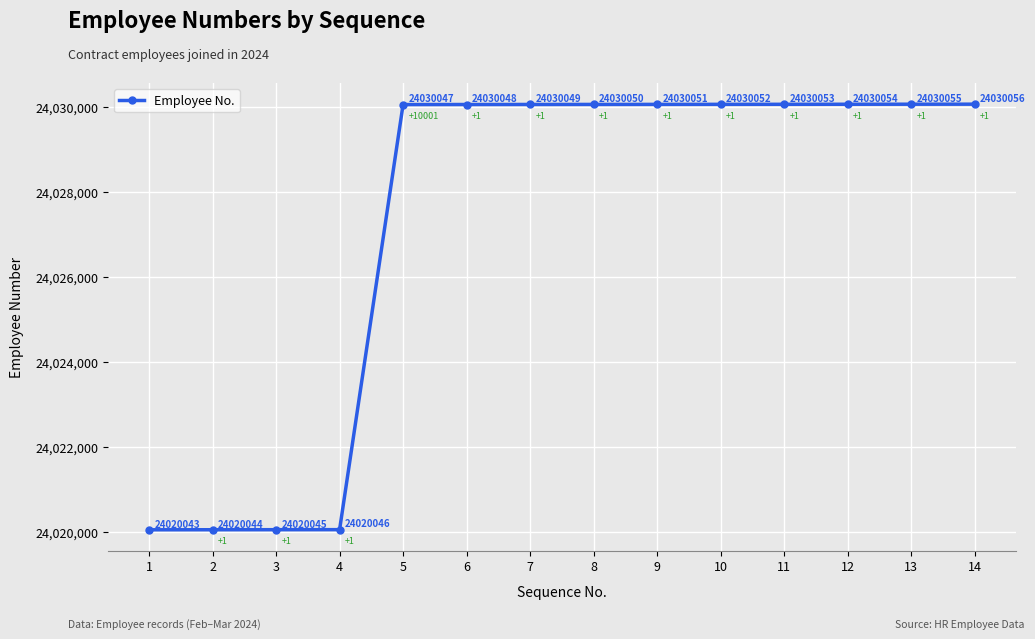

Reading left to right, list all the values displayed in this chart.

24020043	24020044	24020045	24020046	24030047	24030048	24030049	24030050	24030051	24030052	24030053	24030054	24030055	24030056